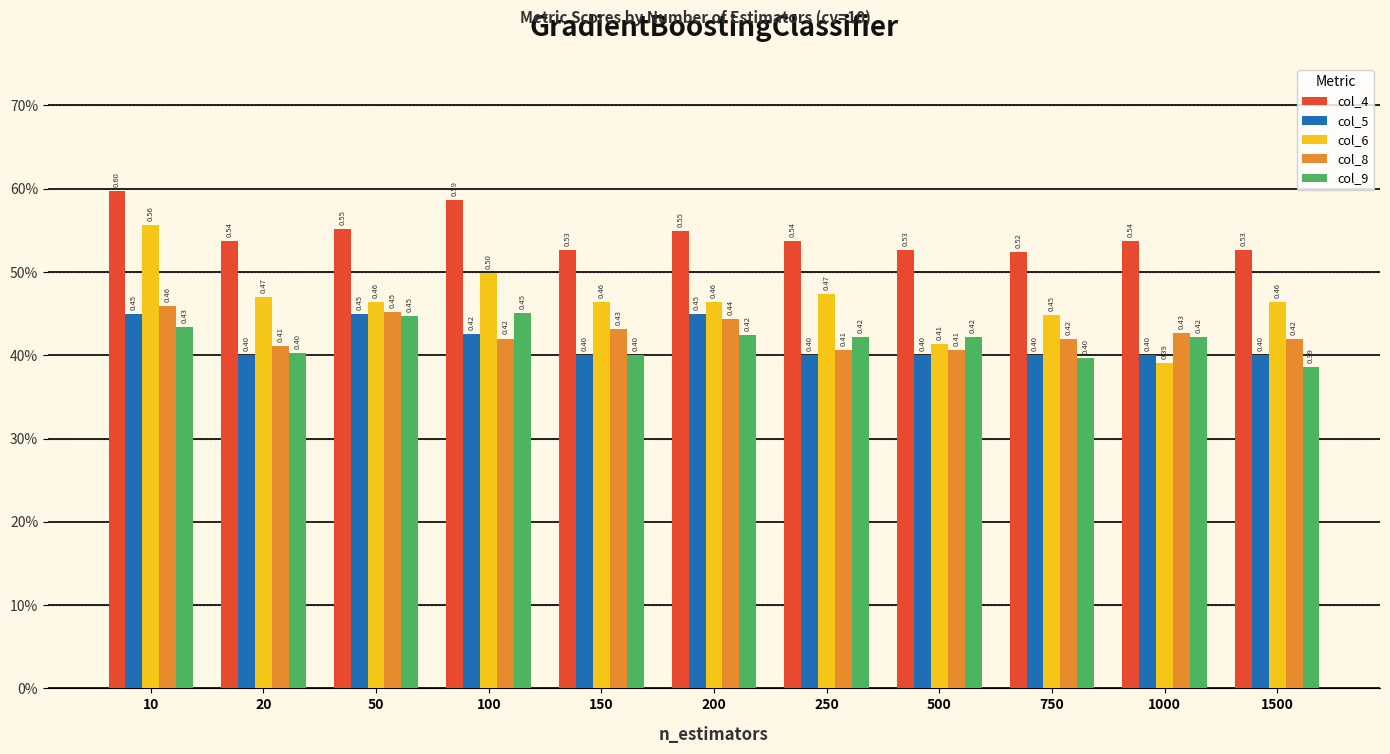

Are the bars grouped side by side (vs. stacked)?

Yes